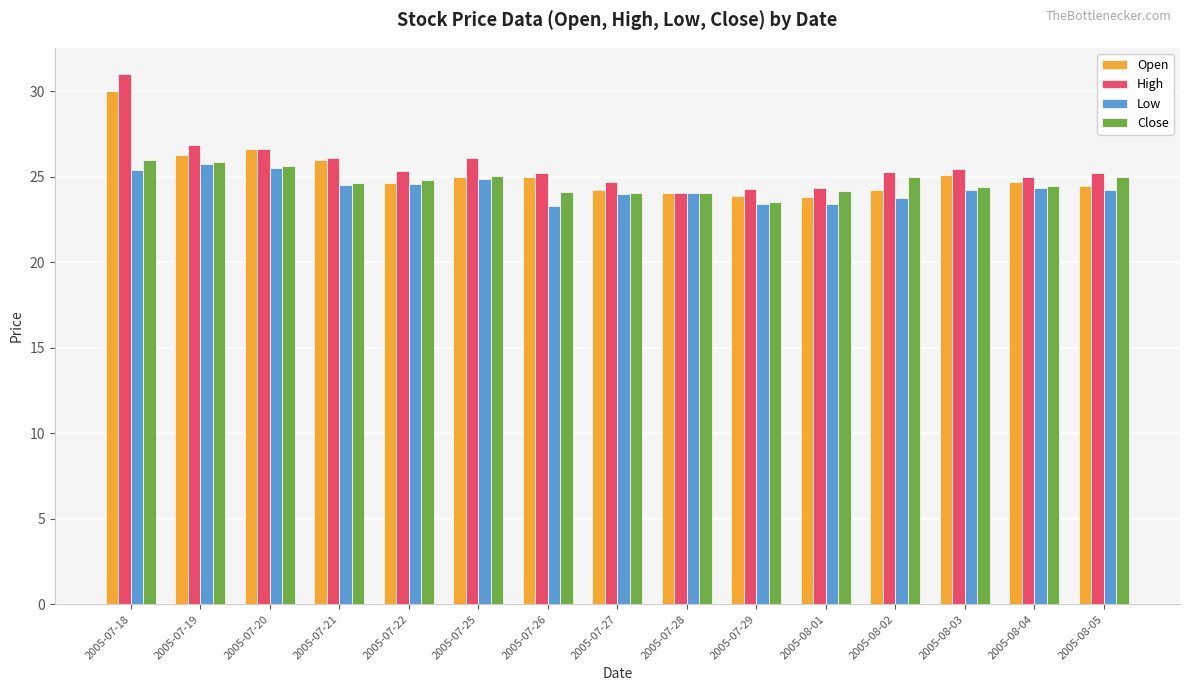

How many data points does each series have?

15